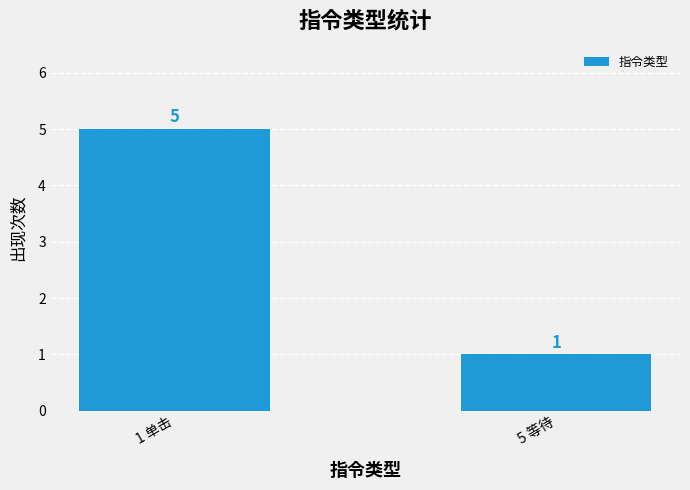

Which label corresponds to the smallest value in the chart?

5 等待